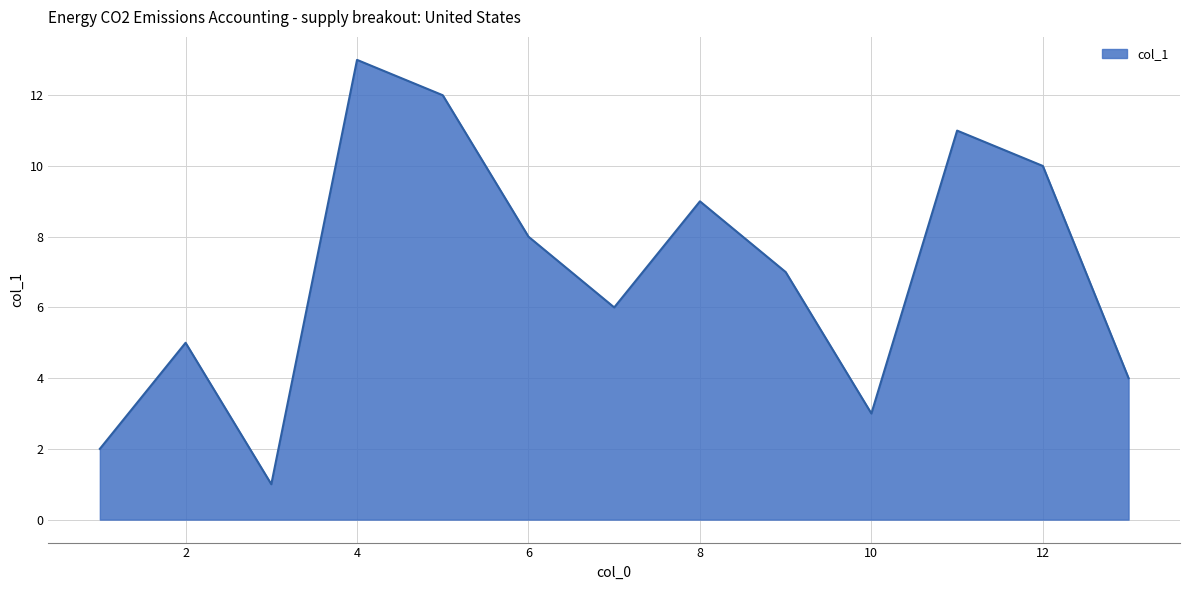

What is the difference between the maximum and minimum values?

12